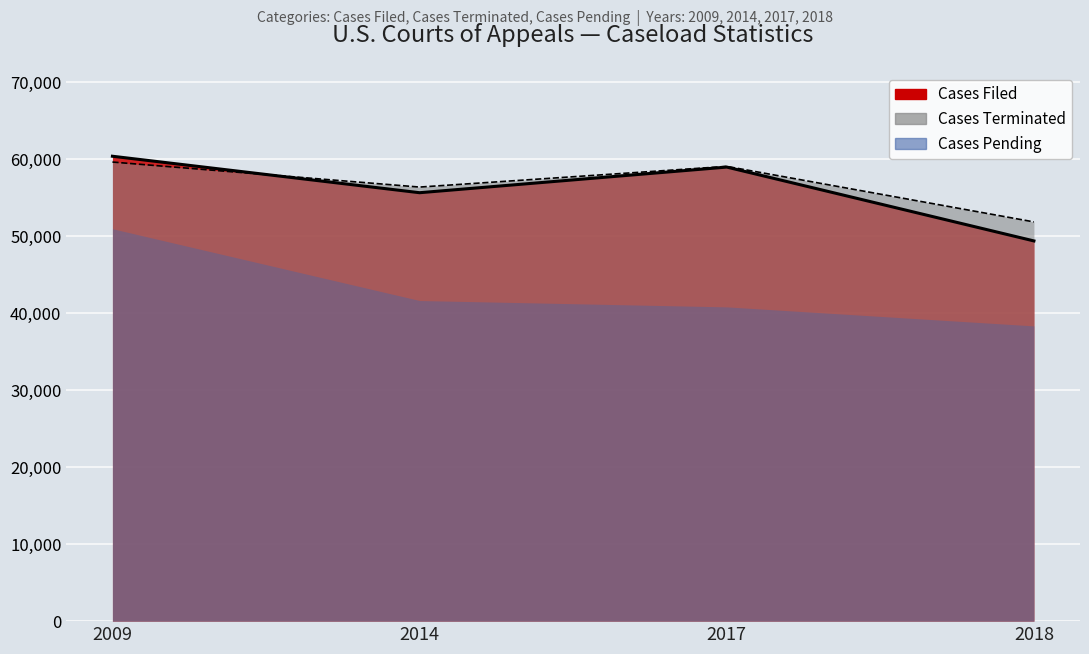

Between which two adjacent categories do Cases Terminated and Cases Filed first intersect?

2009 and 2014